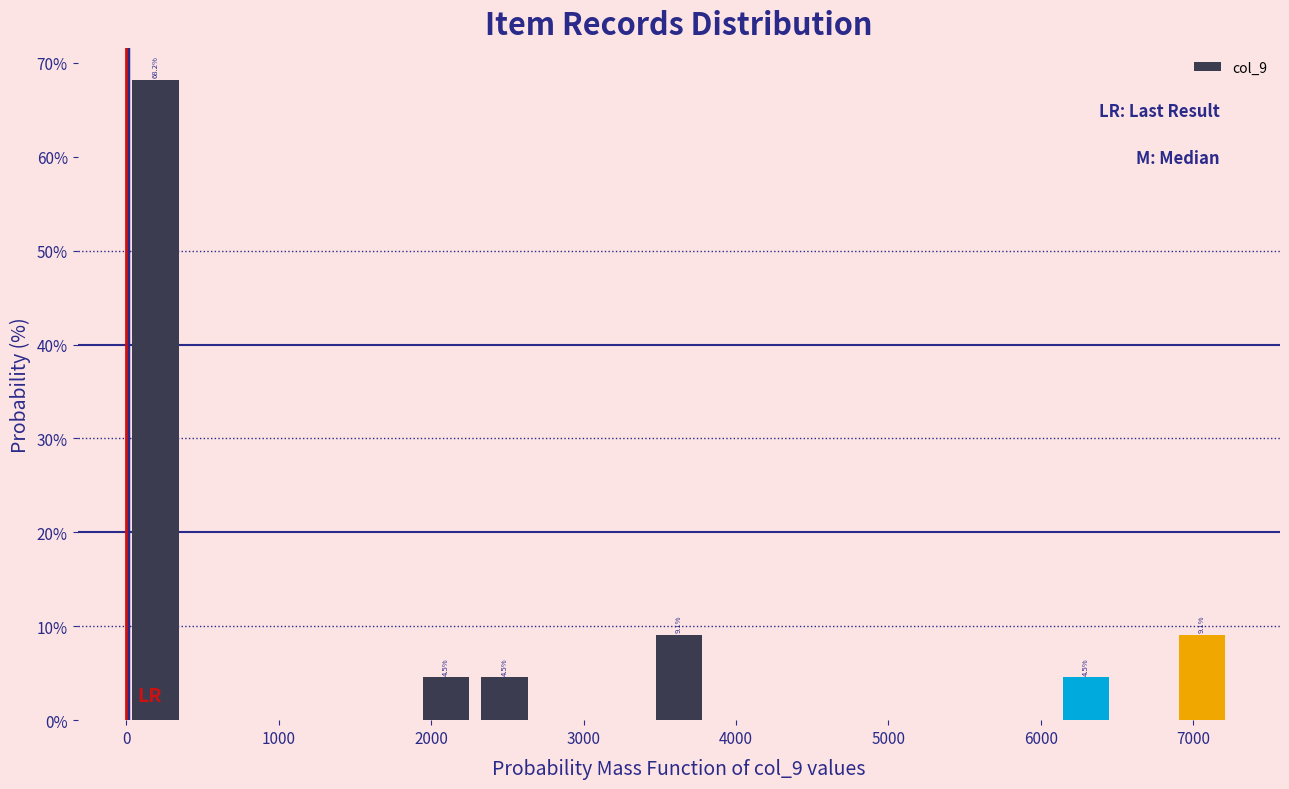

Read against the x-axis, roughly where is the centre of the tallest bar?

200